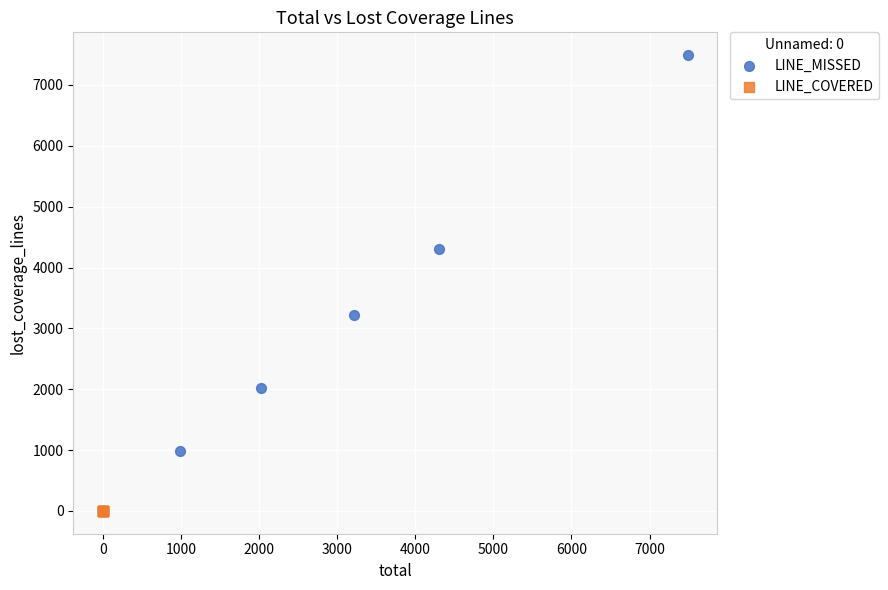

Which series has the largest Y range (max minus min)?

LINE_MISSED